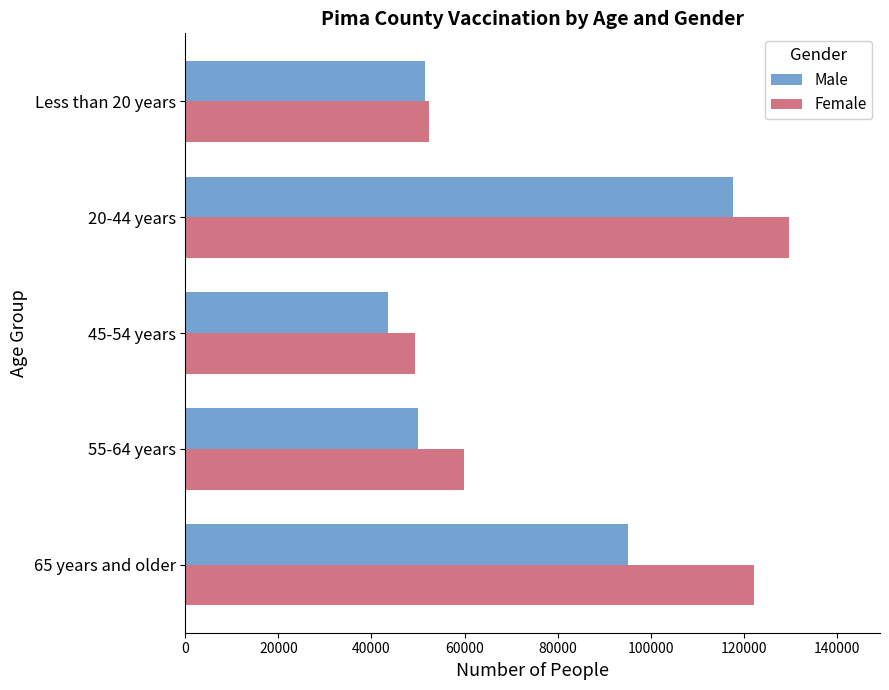

Which category has the highest value in the Male series?

20-44 years